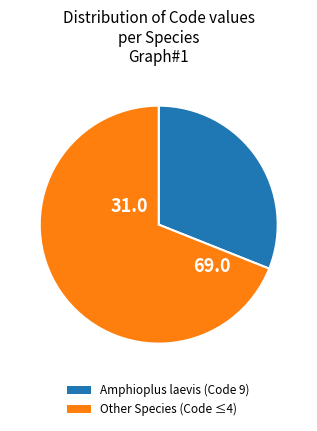

Is there any slice that represents more than half of the pie?

Yes